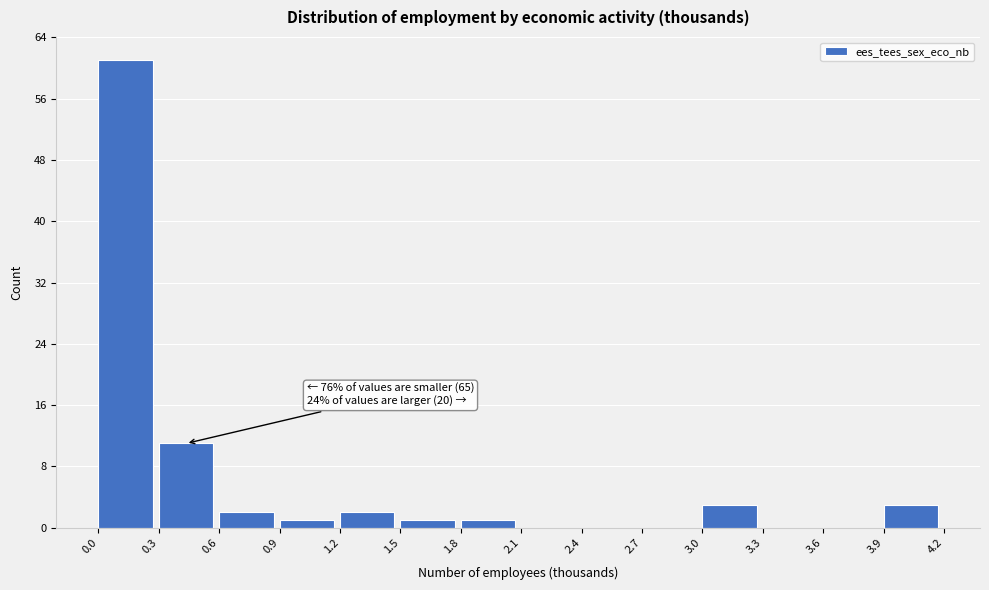

Which range on the x-axis has the tallest bar?

0.0 to 0.3